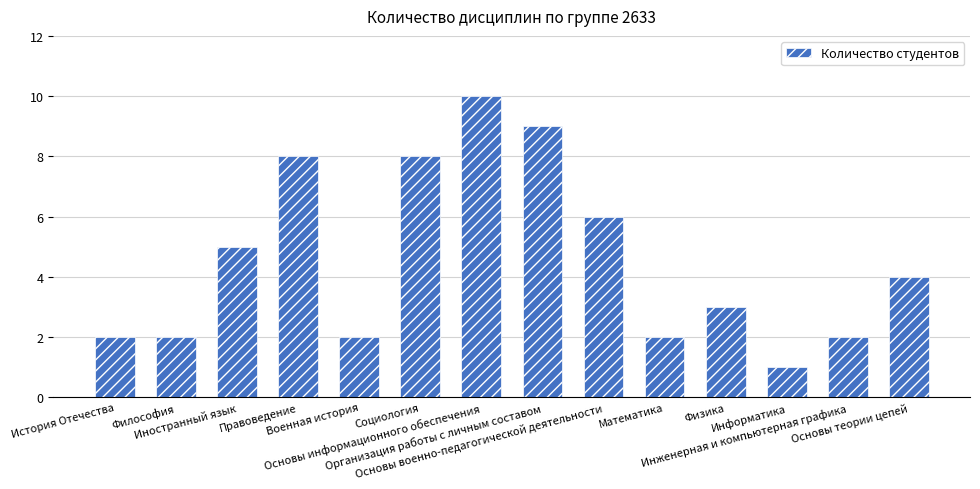

What is the greatest value displayed?

10